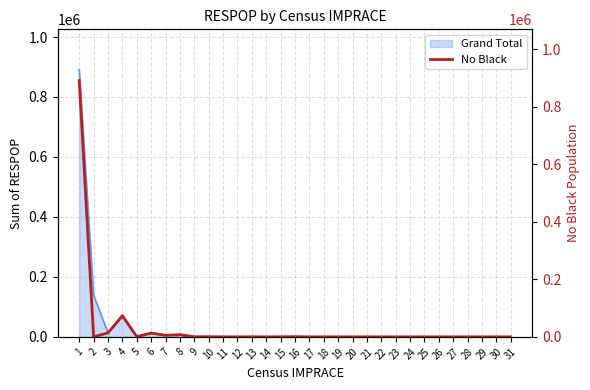

Which category has the lowest value across all series?

2